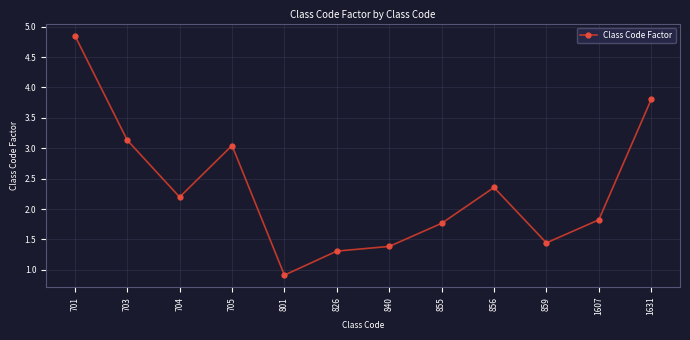

How many lines are shown in the chart?

1